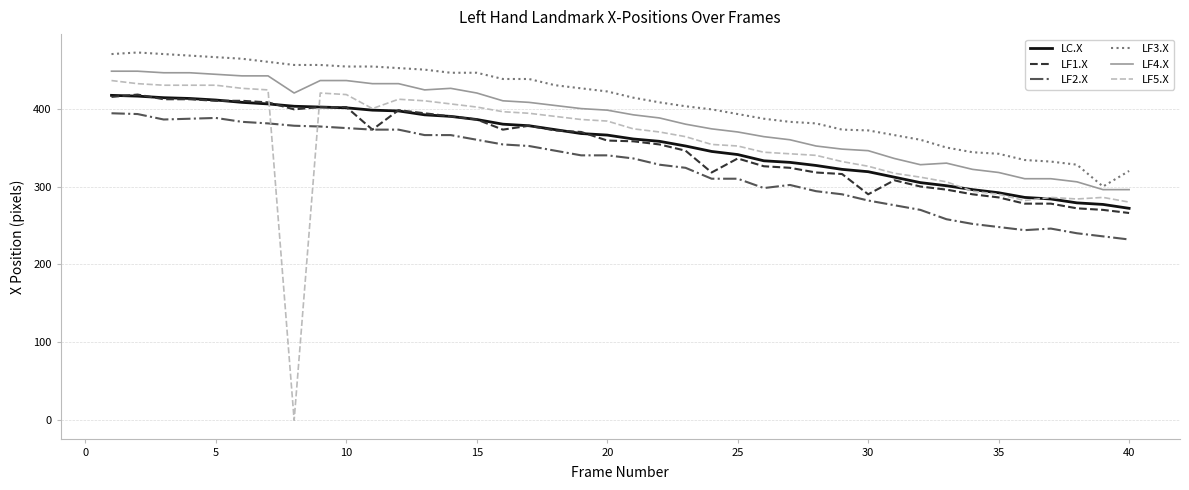

What is the difference between the maximum and minimum values in the LF5.X series?

436